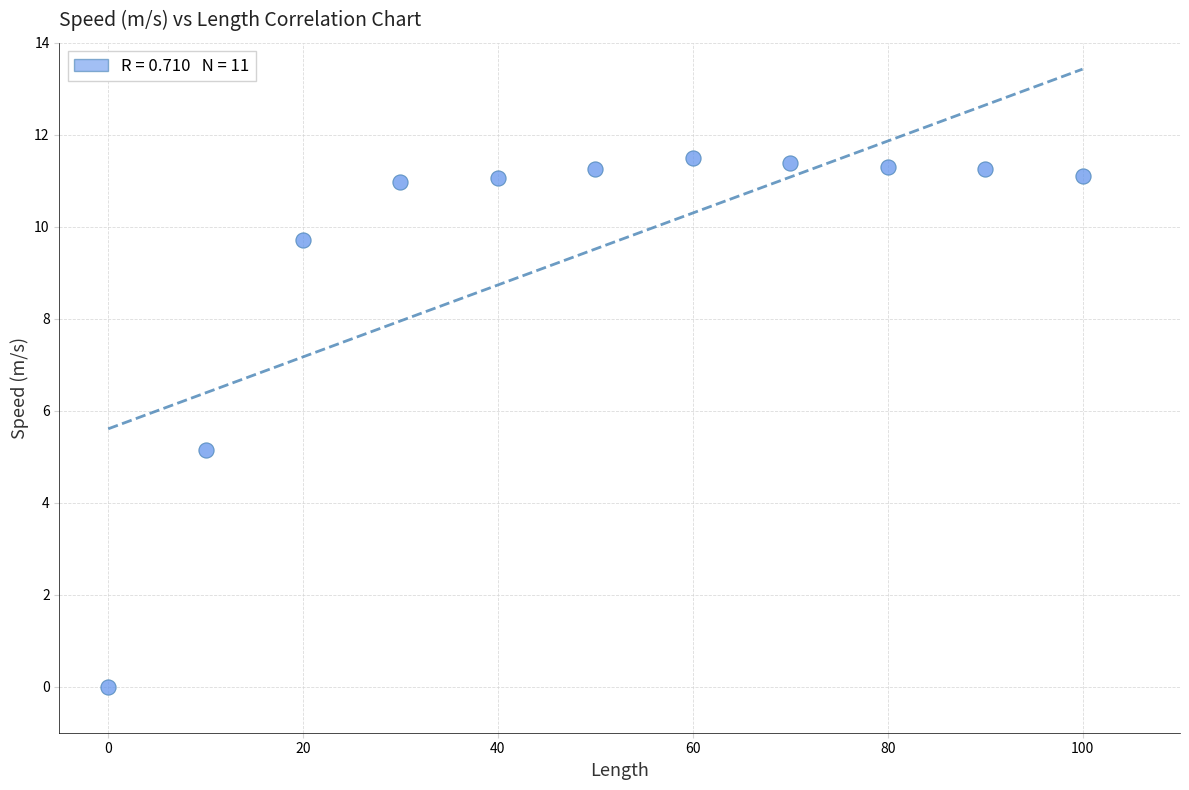

What is the average Y value?

9.5